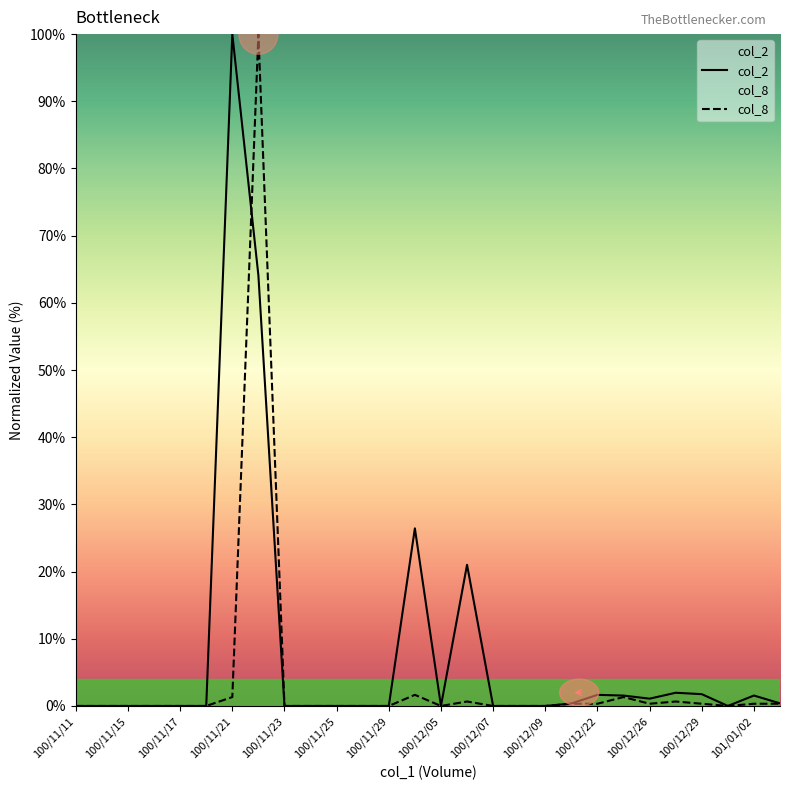

Which series has the largest total across all categories?

col_2